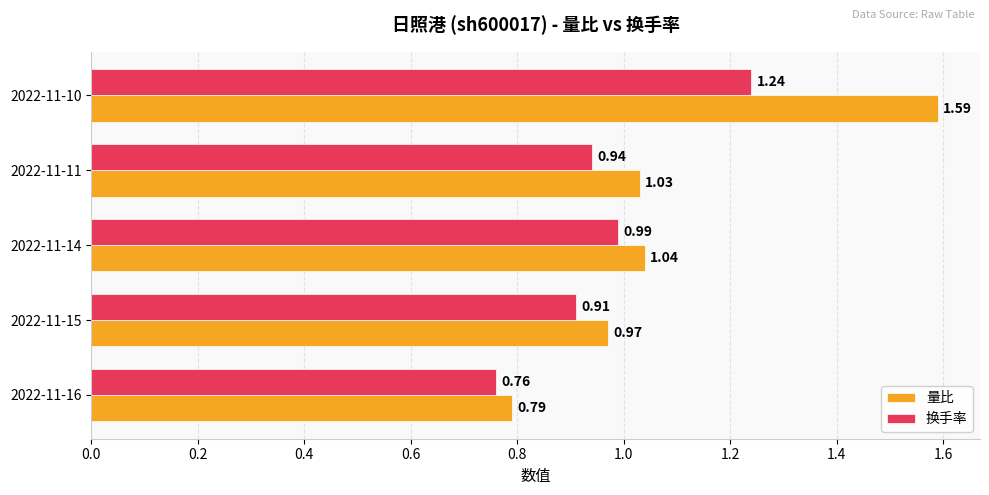

What is the difference between the maximum and minimum values in the 换手率 series?

0.5